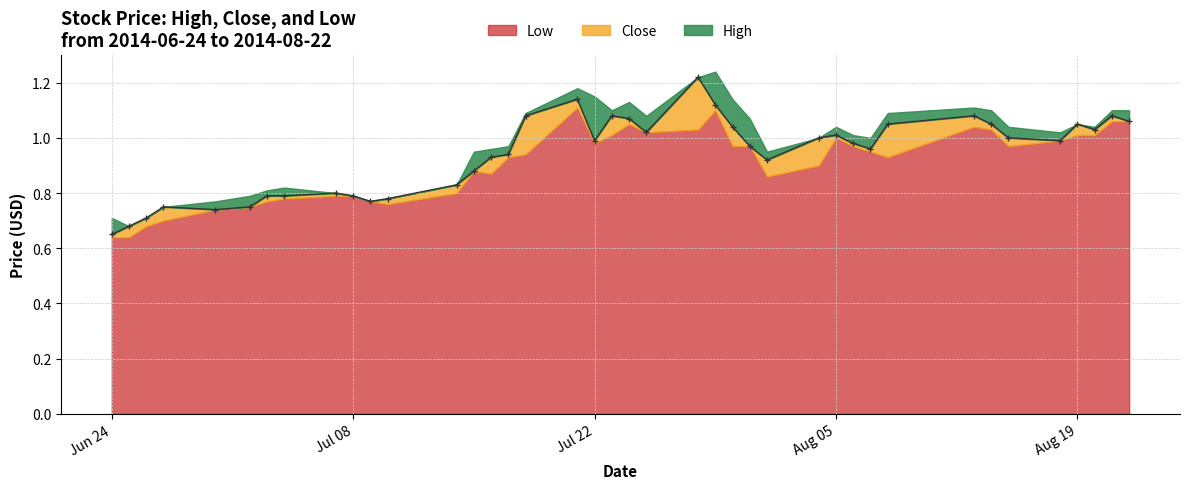

True or false: Low has more than 2 points higher than both neighbors.

True